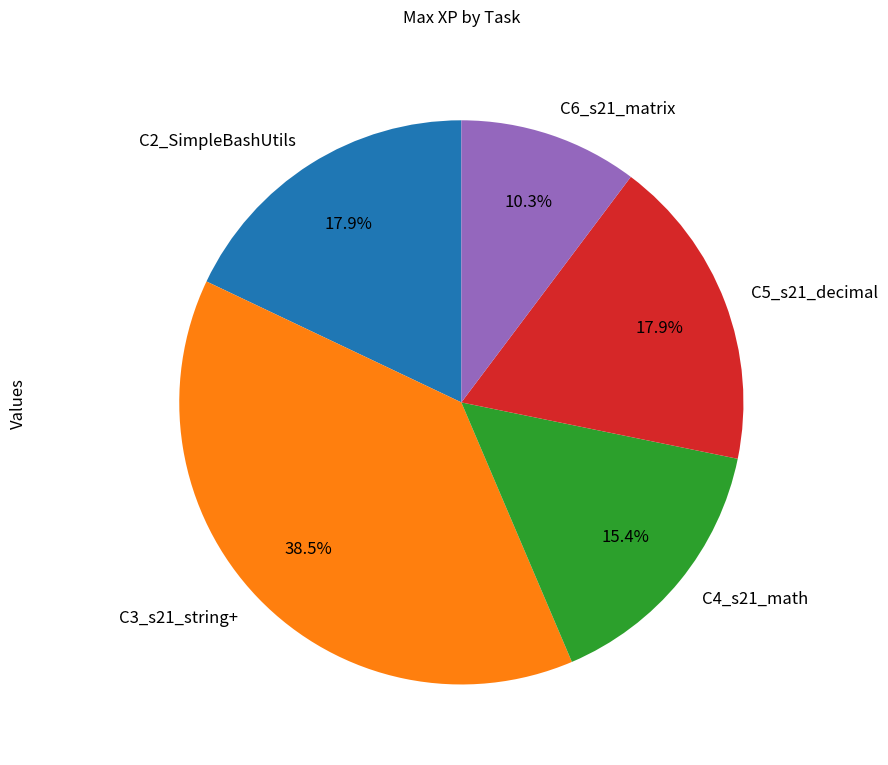

What percentage is NOT represented by C6_s21_matrix?

89.7%